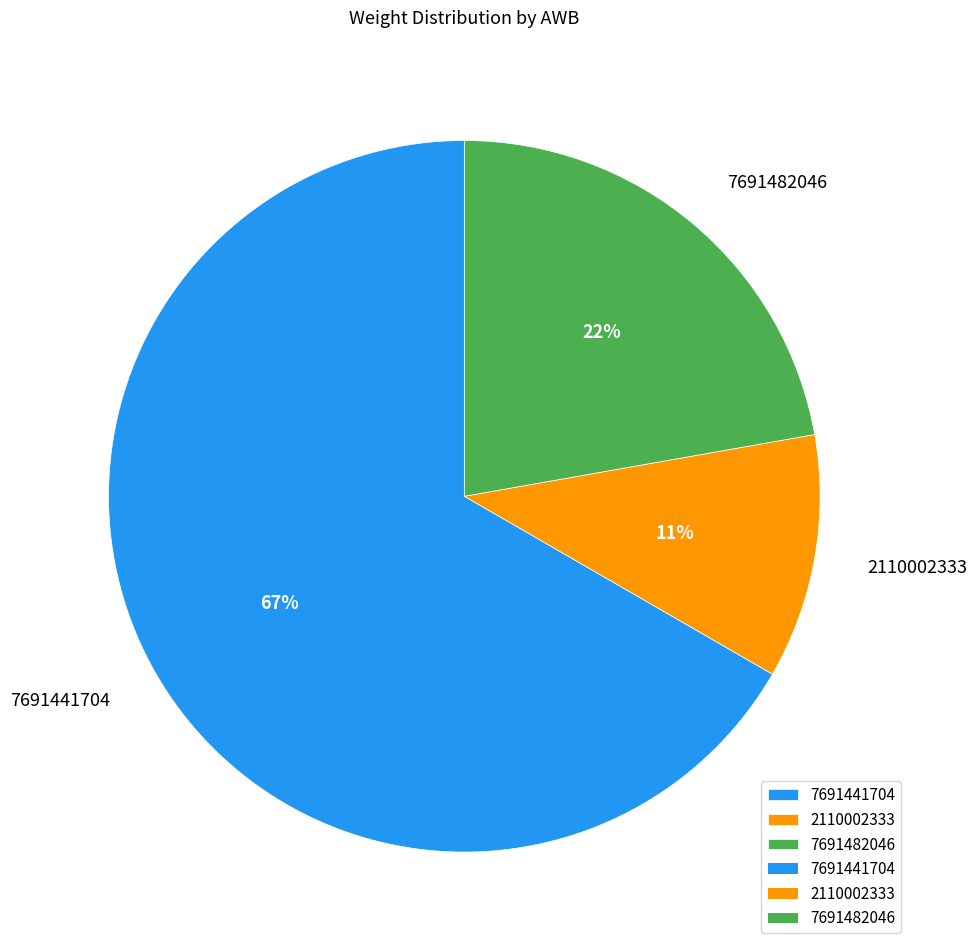

Which slice is the largest?

7691441704